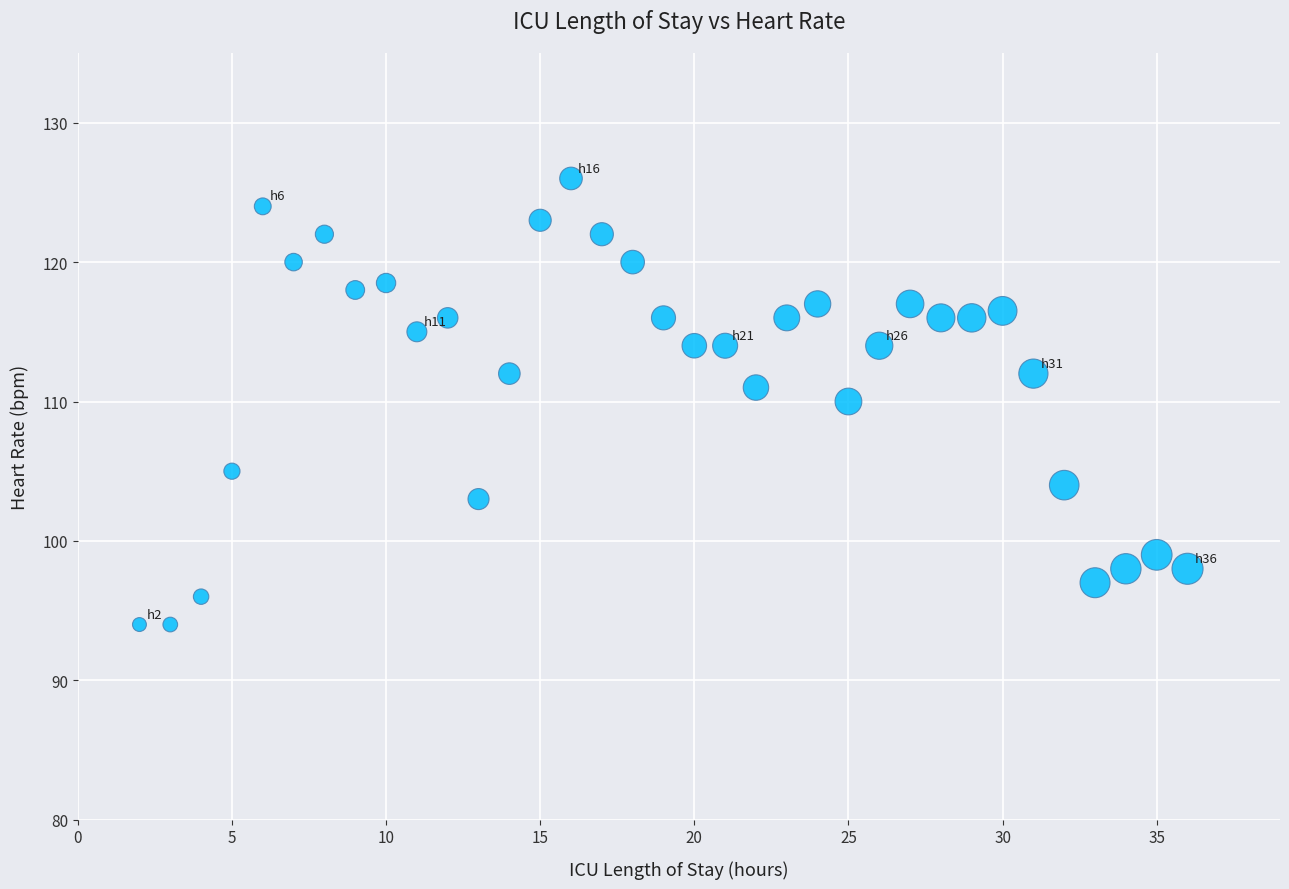

What is the range of Y values (max minus min)?

32.0